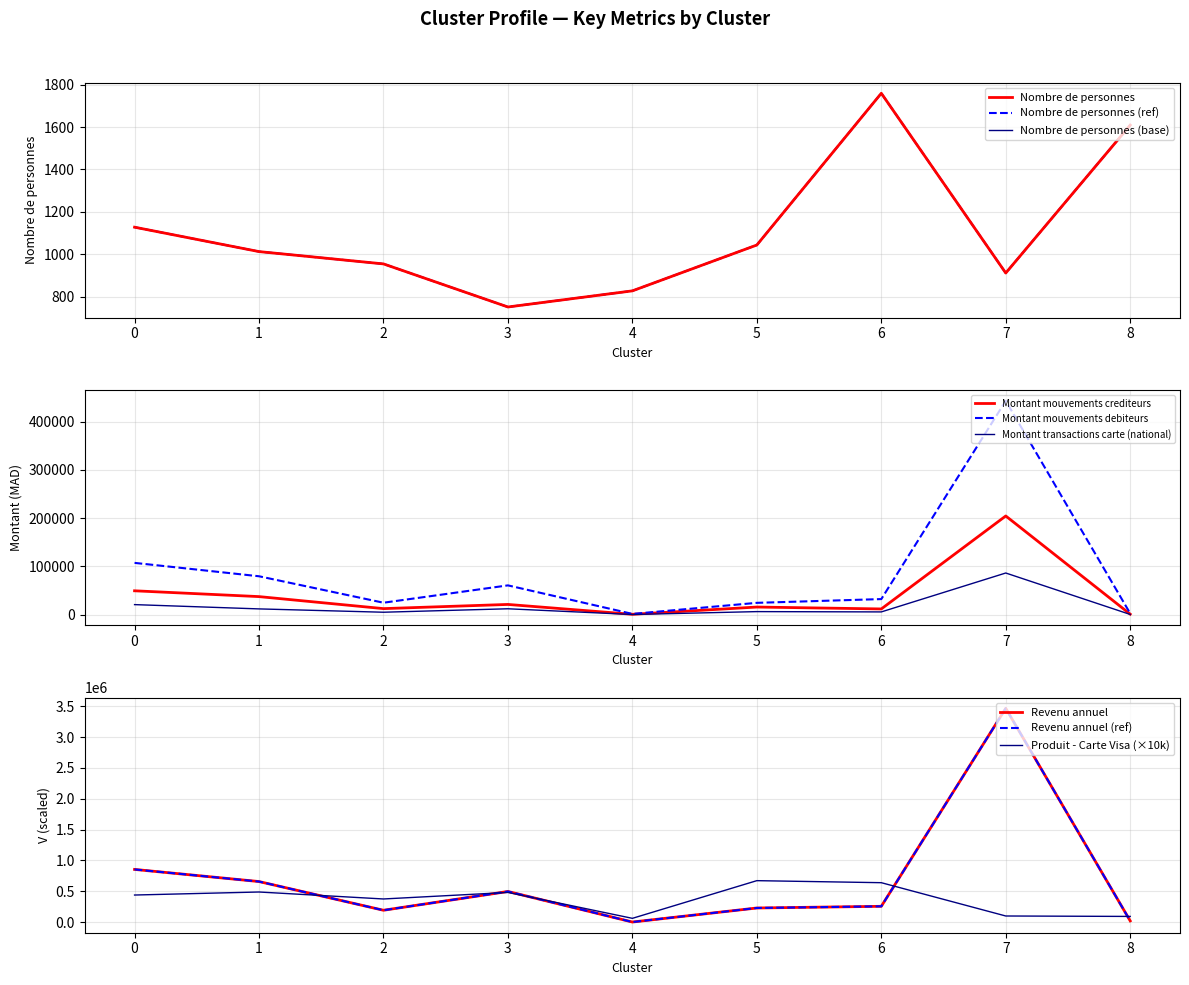

Which series has the largest total across all categories?

Revenu annuel